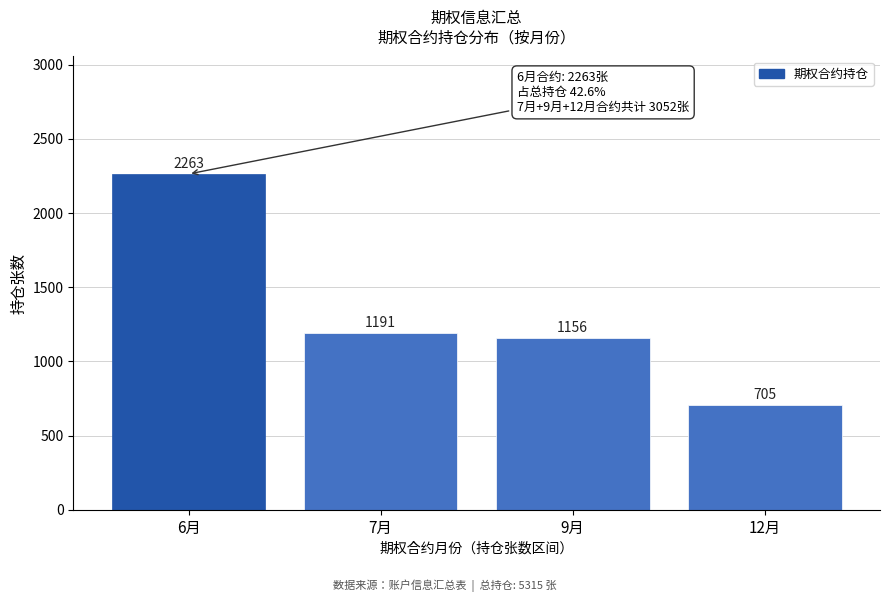

Reading right to left, list all the values displayed in this chart.

705	1156	1191	2263